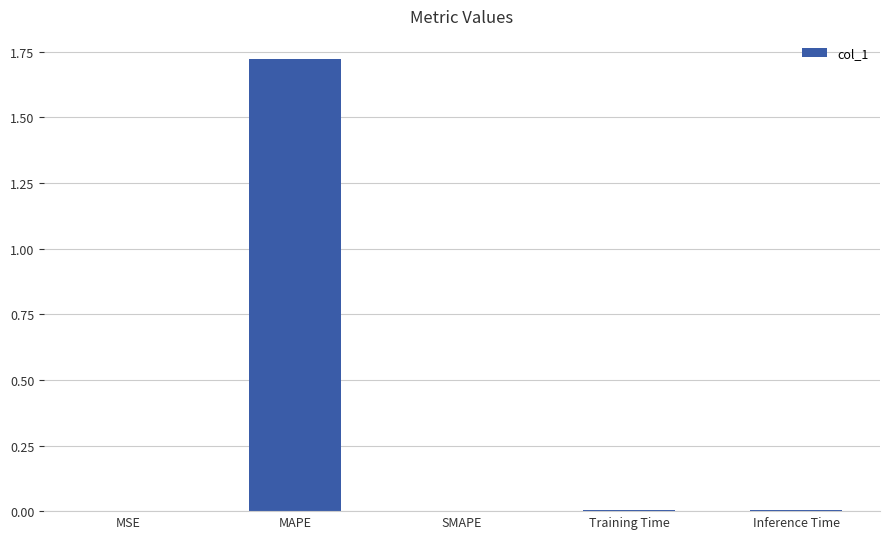

At which category does the chart reach its peak across all series?

MAPE